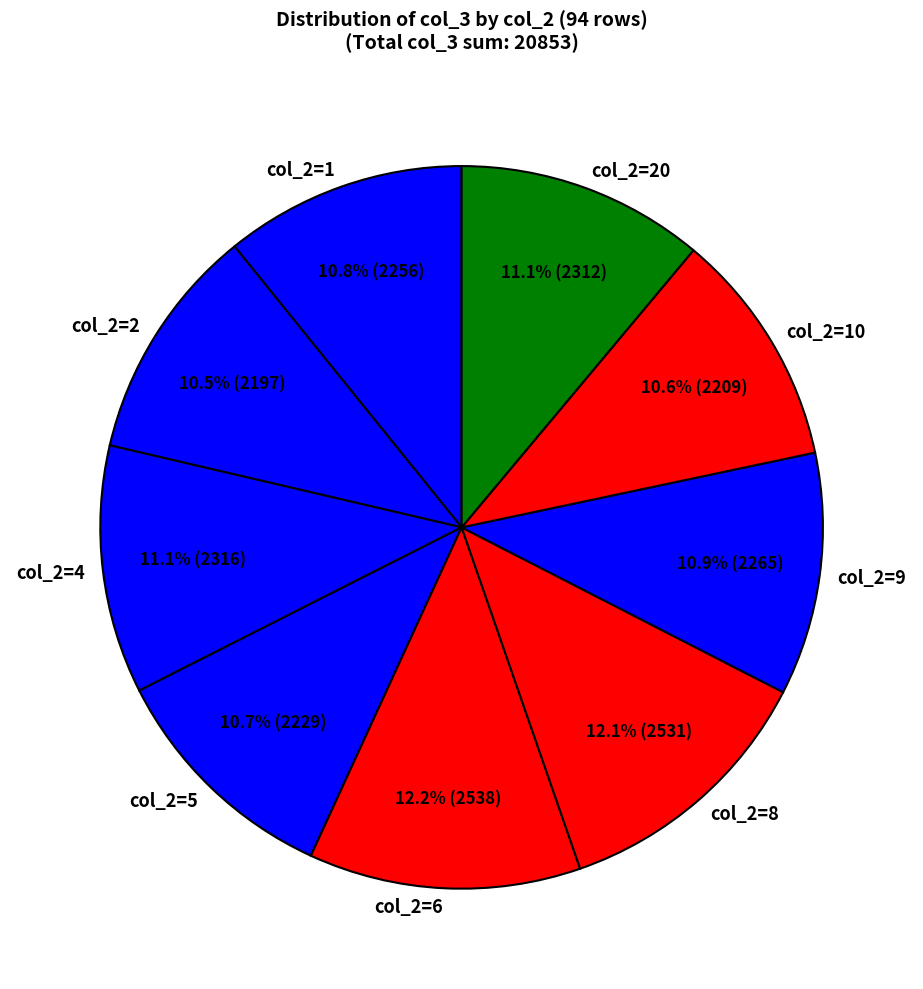

What is the ratio of the value at col_2=8 to the value at col_2=6?

1.0